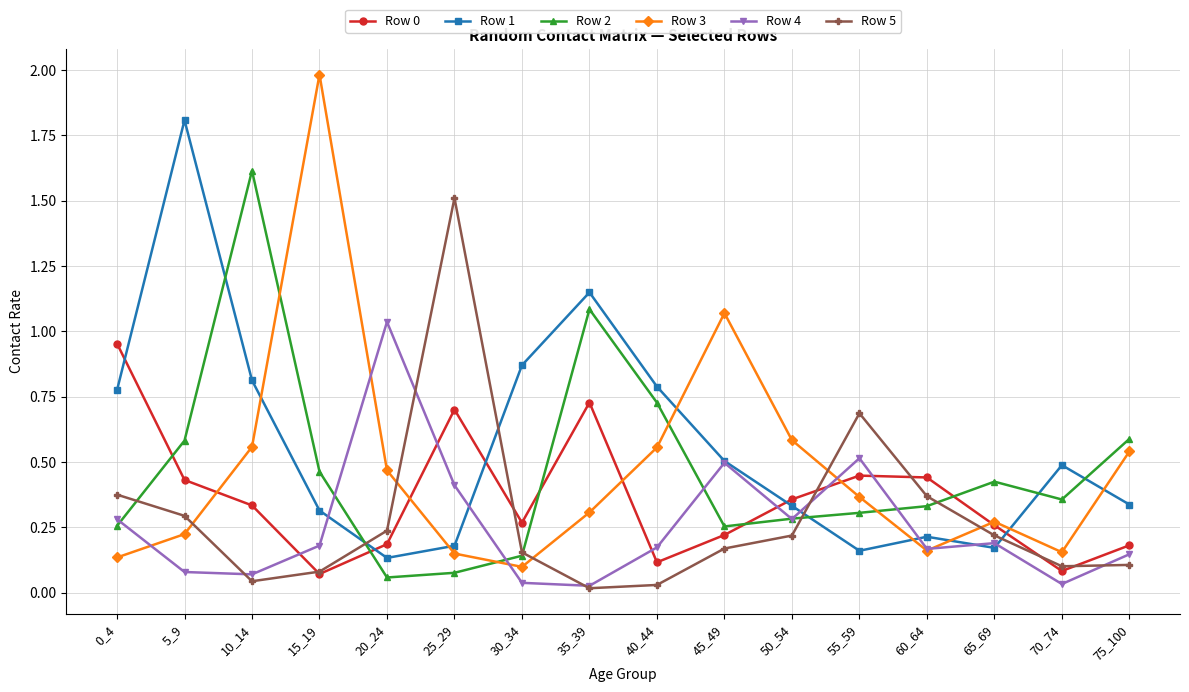

How many distinct data groups are displayed?

6